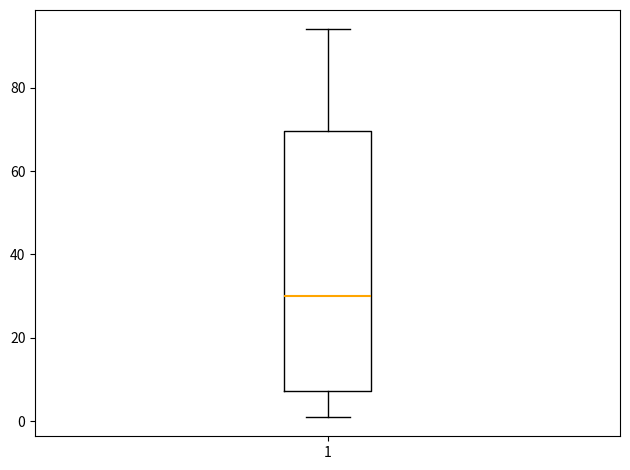

Read this box plot against the y-axis: the position of the median line, the range covered by the box, and the ends of both whiskers. The values are not printed on the chart, so give them approximately, as read against the axis.

median 30, box 8 to 70, whiskers 2 to 94